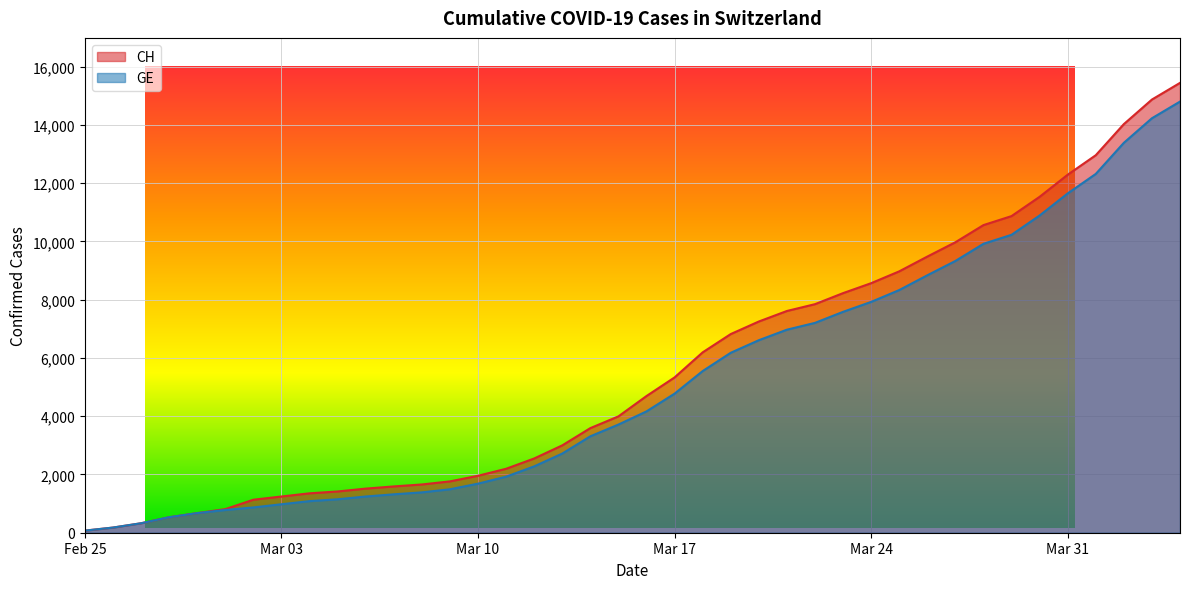

What position from the left is 2020-03-16?

21